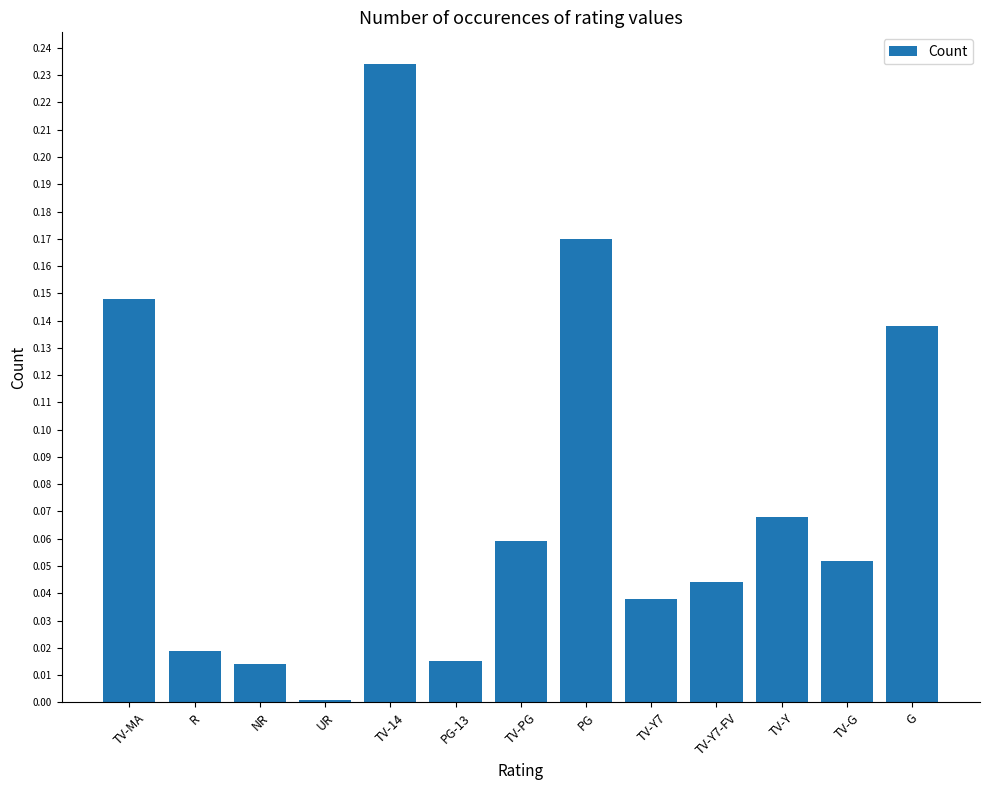

Is it true that the value at TV-Y7 is 0.0?

True